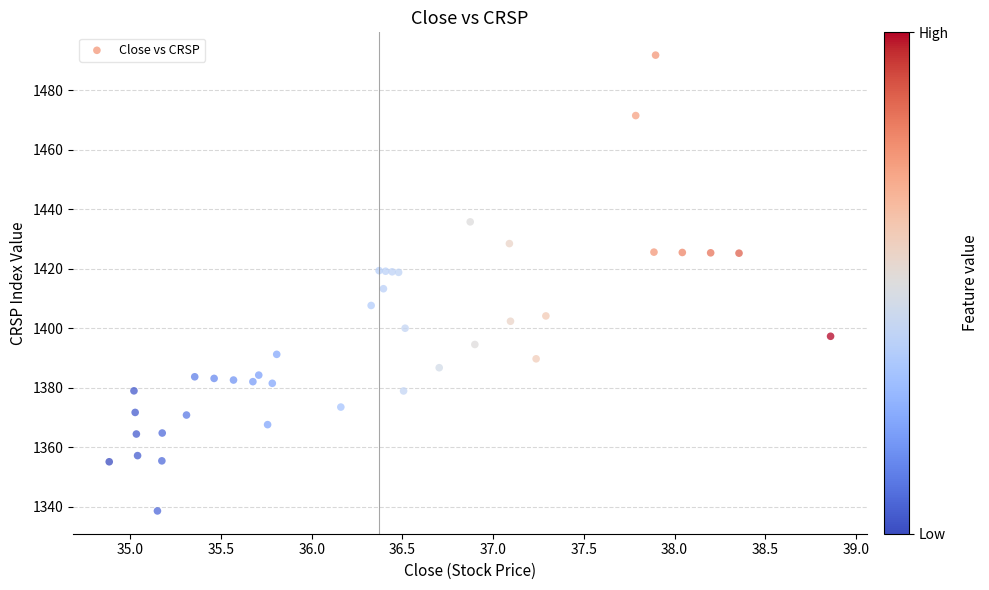

What Y value in the scatter plot is closest to 1415?

1413.3